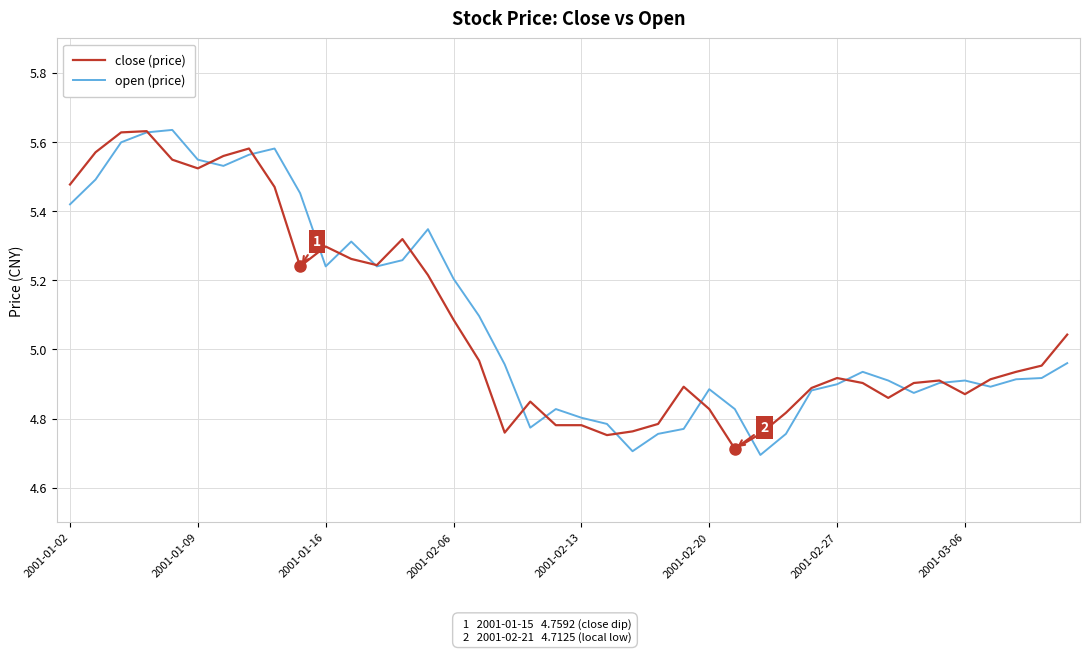

What is the minimum value shown in the chart?

4.7